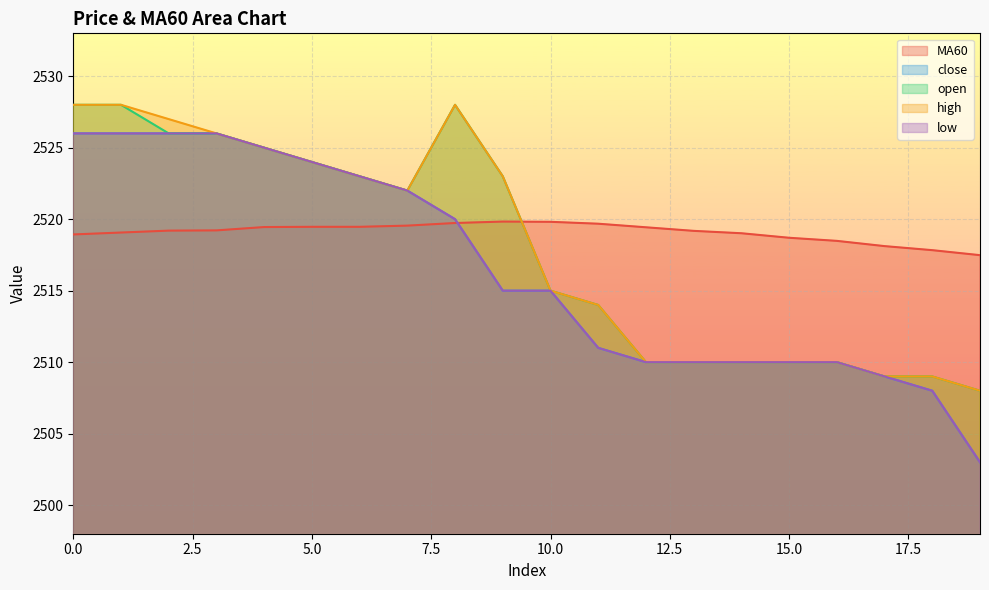

True or false: low and high cross at least once.

False